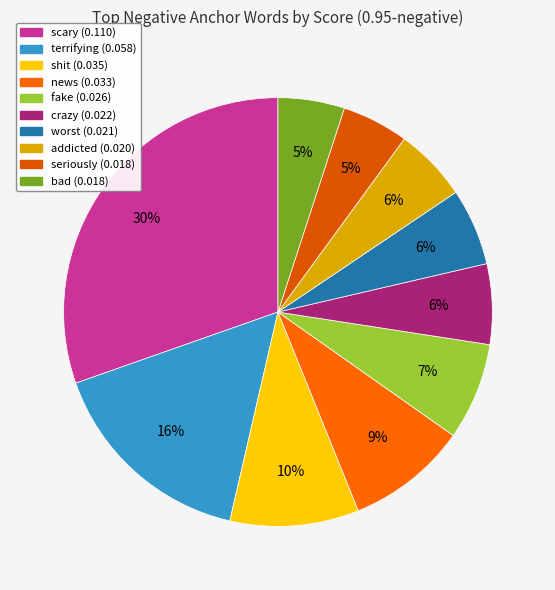

How much of the chart is everything except bad?

95.0%